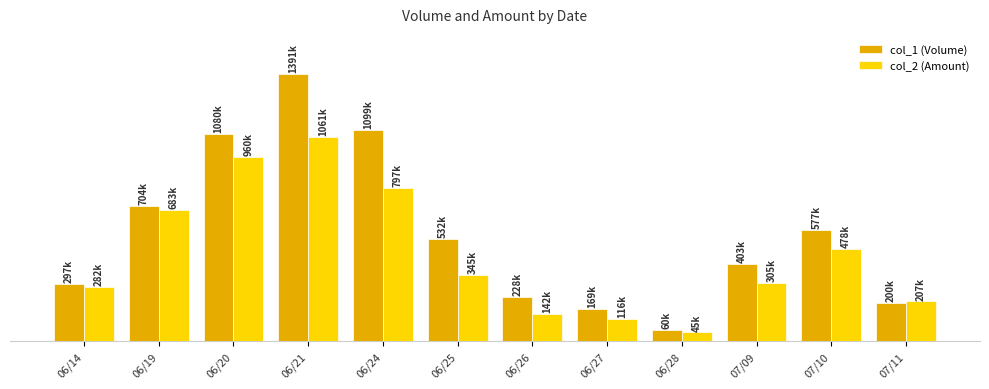

Reading left to right, transcribe all the data shown in this chart.

col_1 (Volume): 297000	704000	1080000	1391000	1099000	532000	228000	169000	60000	403000	577000	200000
col_2 (Amount): 282150	682980	960010	1061370	796590	345270	142050	115720	45400	305320	478270	206610